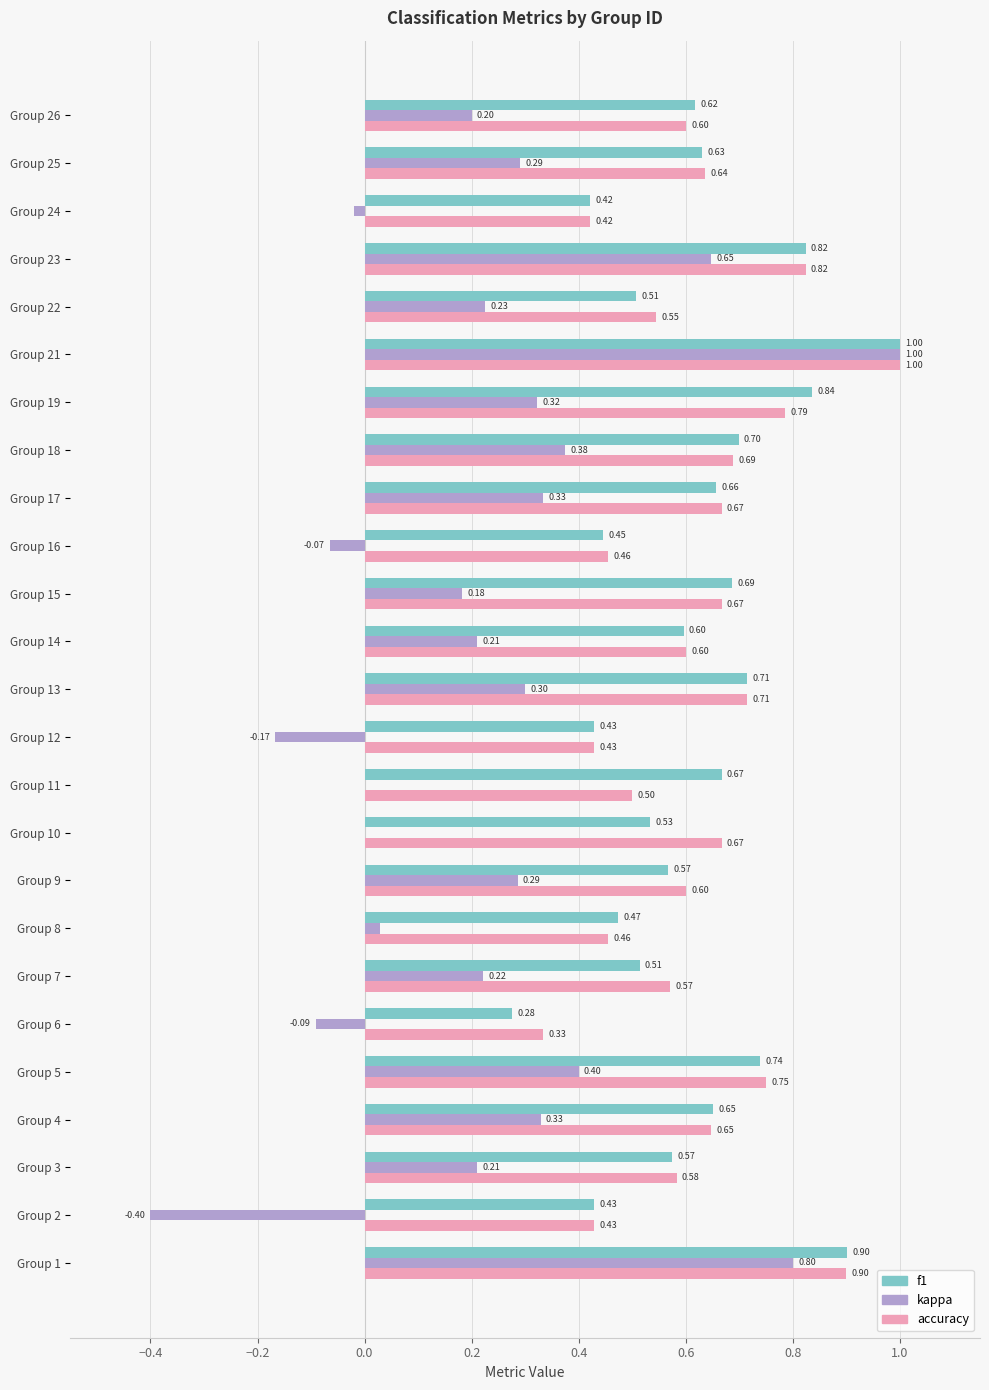

What is the sum of the f1 values at Group 14 and Group 3?

1.2